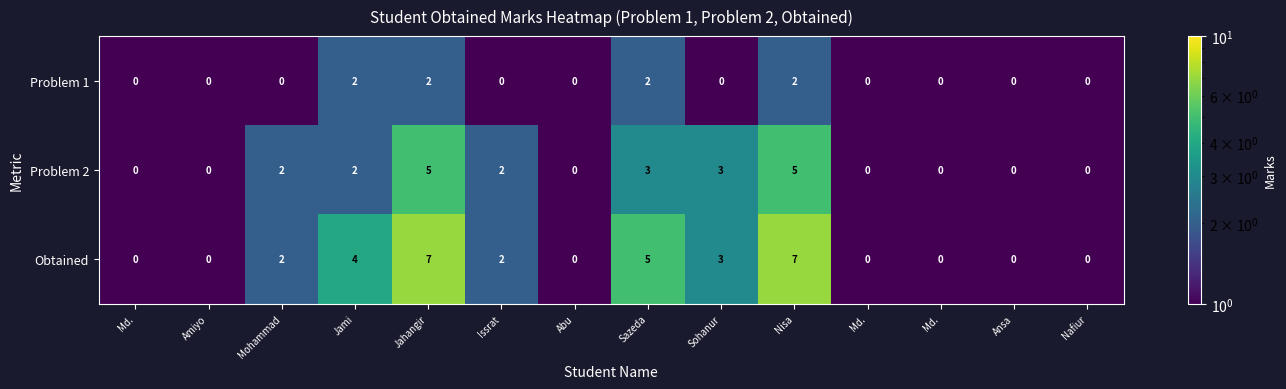

List the series in order of their overall mean, highest first.

Obtained, Problem 2, Problem 1